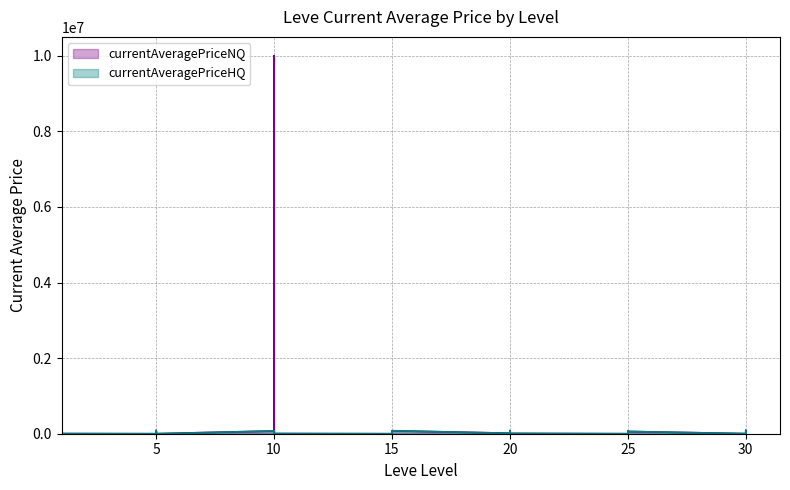

Does the chart display data point markers on the line(s)?

No